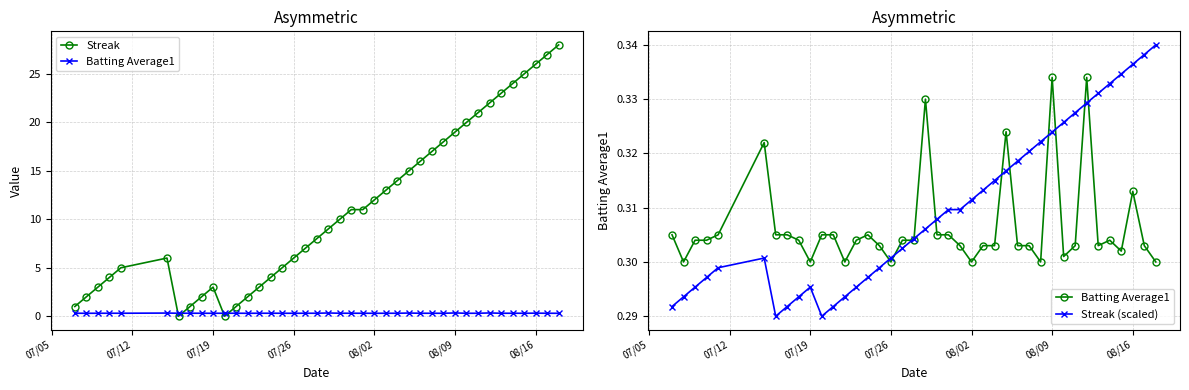

How many data points does each series have?

40